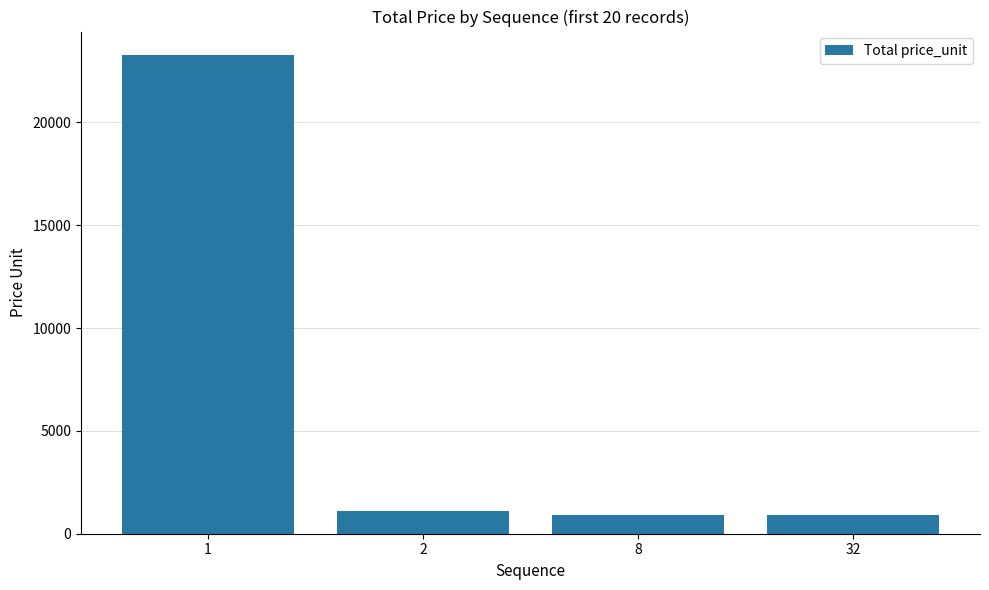

What is the smallest value displayed?

893.6